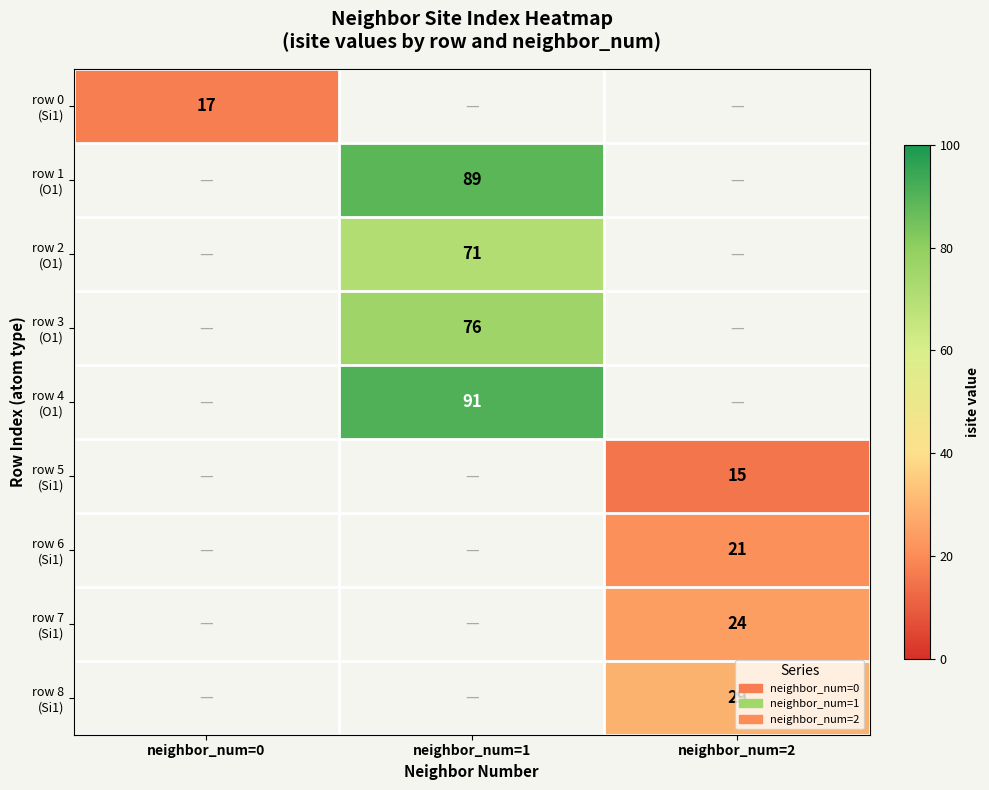

Which series has the widest spread of values?

row 0 (Si1)